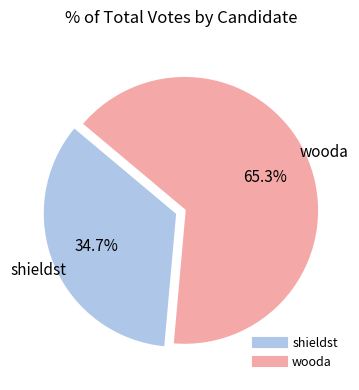

How much of the chart is everything except wooda?

34.7%